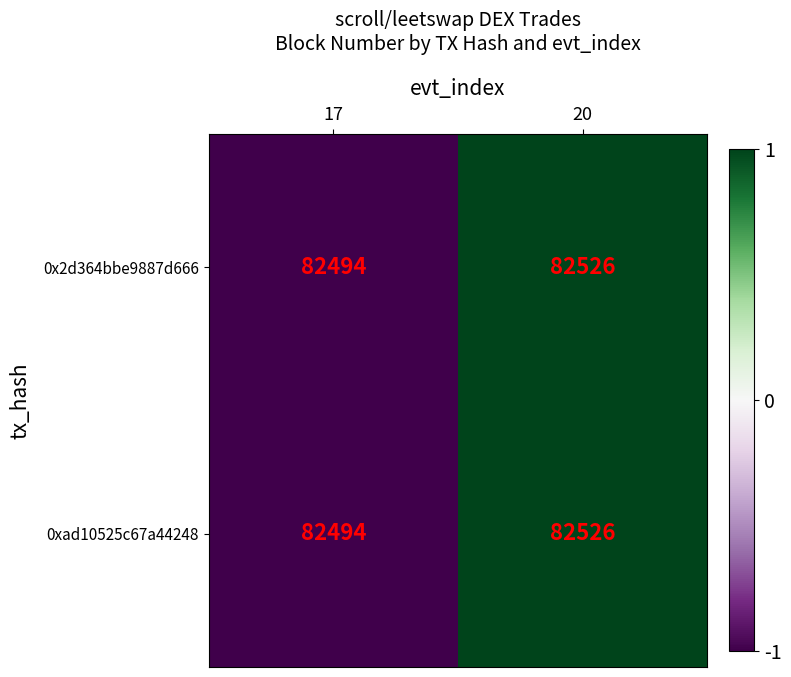

List the labels in order of 0xad10525c67a44248 value, largest first.

20, 17